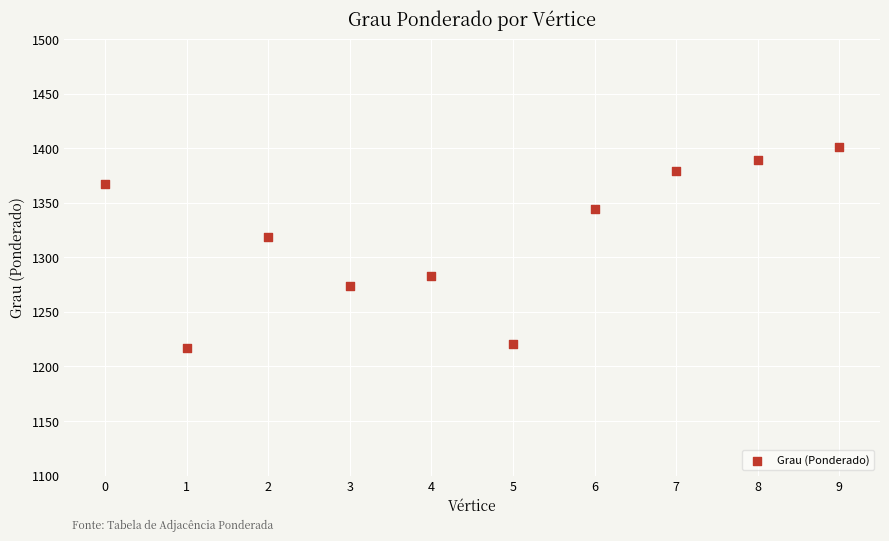

What Y value in the scatter plot is closest to 1308?

1318.7